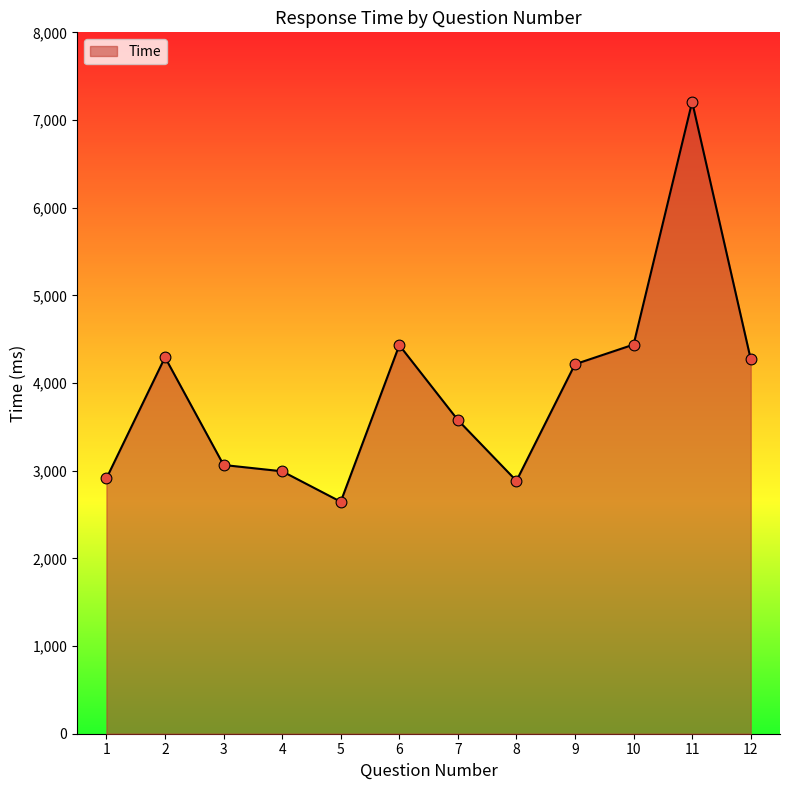

Which has a higher value, 5 or 9?

9